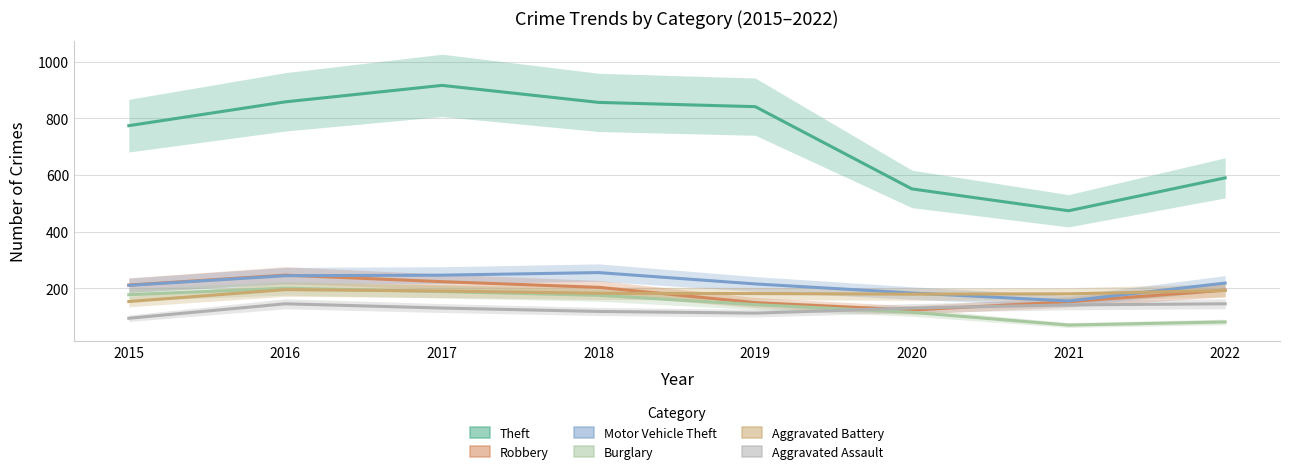

What are all the series names shown in the legend?

Theft, Robbery, Motor Vehicle Theft, Burglary, Aggravated Battery, Aggravated Assault